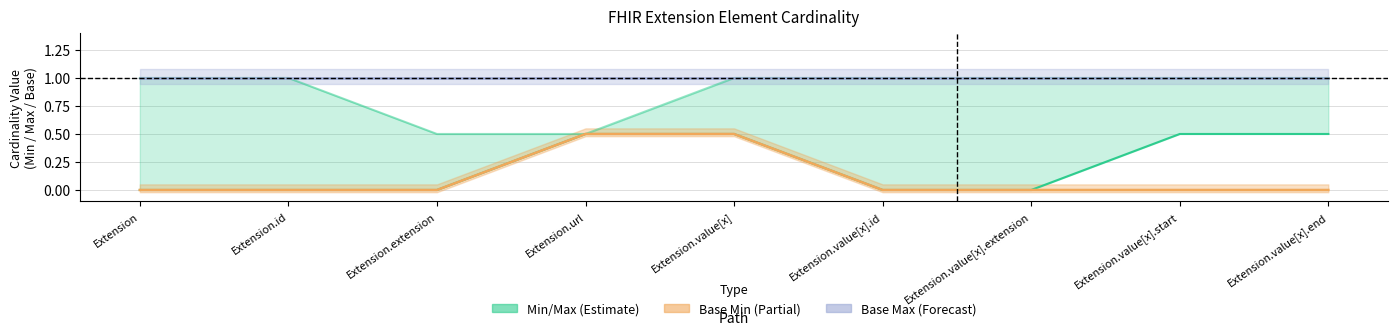

Reading right to left, what are all the values shown in this chart?

Min: Extension.value[x].end=0.5	Extension.value[x].start=0.5	Extension.value[x].extension=0.0	Extension.value[x].id=0.0	Extension.value[x]=0.5	Extension.url=0.5	Extension.extension=0.0	Extension.id=0.0	Extension=0.0
Max: Extension.value[x].end=1.0	Extension.value[x].start=1.0	Extension.value[x].extension=1.0	Extension.value[x].id=1.0	Extension.value[x]=1.0	Extension.url=0.5	Extension.extension=0.5	Extension.id=1.0	Extension=1.0
Base Min: Extension.value[x].end=0.0	Extension.value[x].start=0.0	Extension.value[x].extension=0.0	Extension.value[x].id=0.0	Extension.value[x]=0.5	Extension.url=0.5	Extension.extension=0.0	Extension.id=0.0	Extension=0.0
Base Max: Extension.value[x].end=1.0	Extension.value[x].start=1.0	Extension.value[x].extension=1.0	Extension.value[x].id=1.0	Extension.value[x]=1.0	Extension.url=1.0	Extension.extension=1.0	Extension.id=1.0	Extension=1.0